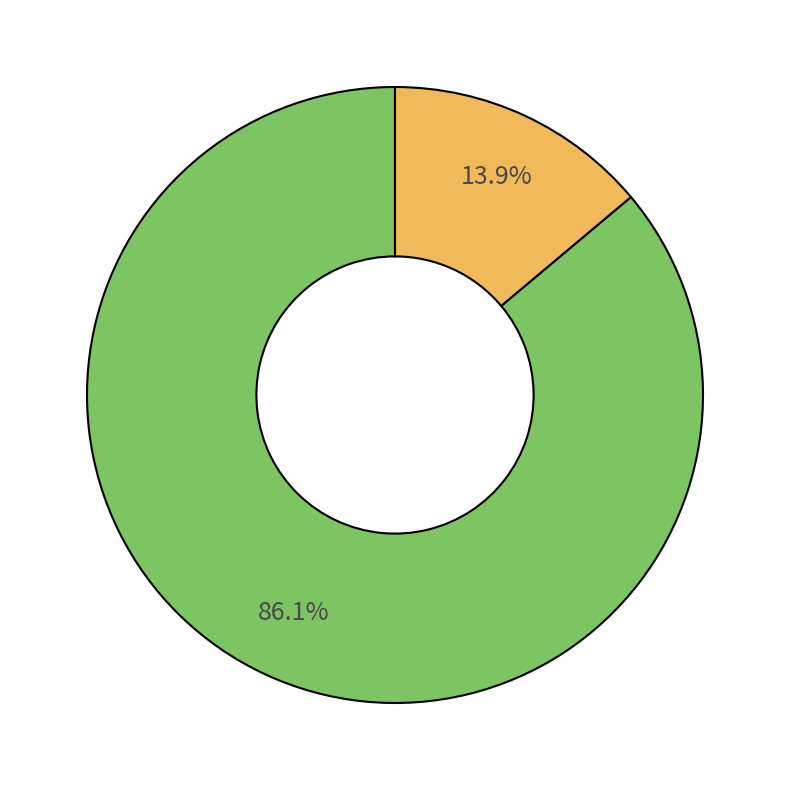

Is there a majority slice in this chart?

Yes